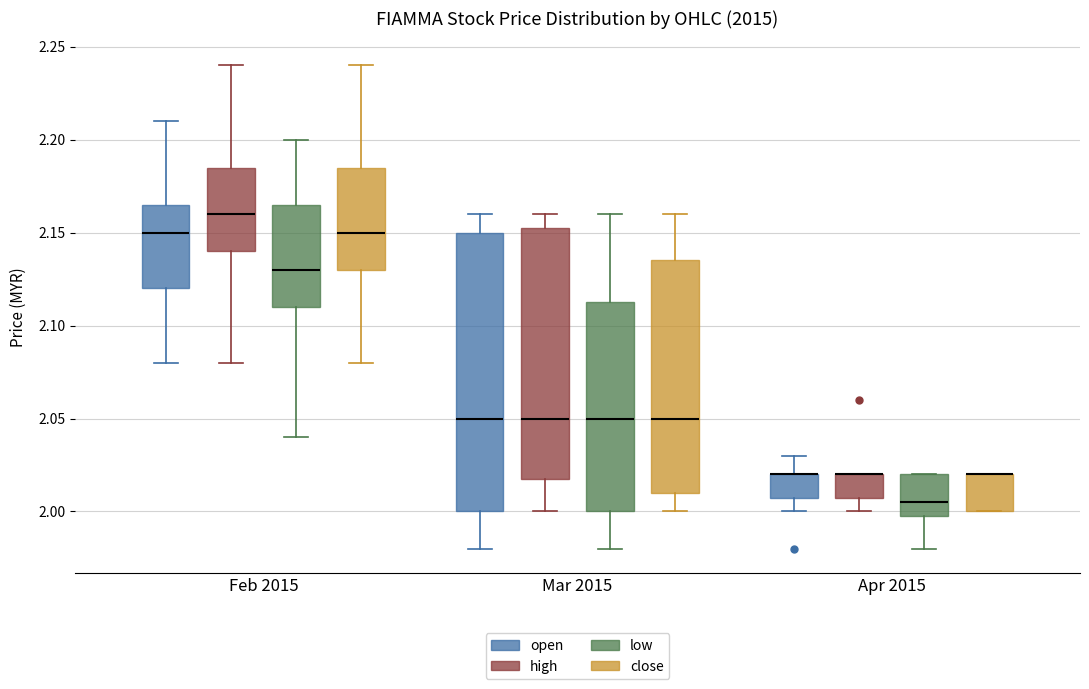

Reading left to right, read every box against the y-axis: the position of its median line, the range the box covers, and the ends of its whiskers. The values are not printed on the chart, so give them approximately, as read against the axis.

Feb 2015 (open): median 2.150, box 2.120 to 2.165, whiskers 2.080 to 2.210
Feb 2015 (high): median 2.160, box 2.140 to 2.185, whiskers 2.080 to 2.240
Feb 2015 (low): median 2.130, box 2.110 to 2.165, whiskers 2.040 to 2.200
Feb 2015 (close): median 2.150, box 2.130 to 2.185, whiskers 2.080 to 2.240
Mar 2015 (open): median 2.050, box 2.000 to 2.150, whiskers 1.980 to 2.160
Mar 2015 (high): median 2.050, box 2.020 to 2.155, whiskers 2.000 to 2.160
Mar 2015 (low): median 2.050, box 2.000 to 2.115, whiskers 1.980 to 2.160
Mar 2015 (close): median 2.050, box 2.010 to 2.135, whiskers 2.000 to 2.160
Apr 2015 (open): median 2.020 (drawn on the box's upper edge), box 2.010 to 2.020, whiskers 2.000 to 2.030
Apr 2015 (high): median 2.020 (drawn on the box's upper edge), box 2.010 to 2.020, whiskers 2.000 to 2.020
Apr 2015 (low): median 2.005, box 2.000 to 2.020, whiskers 1.980 to 2.020
Apr 2015 (close): median 2.020 (drawn on the box's upper edge), box 2.000 to 2.020, whiskers 2.000 to 2.020